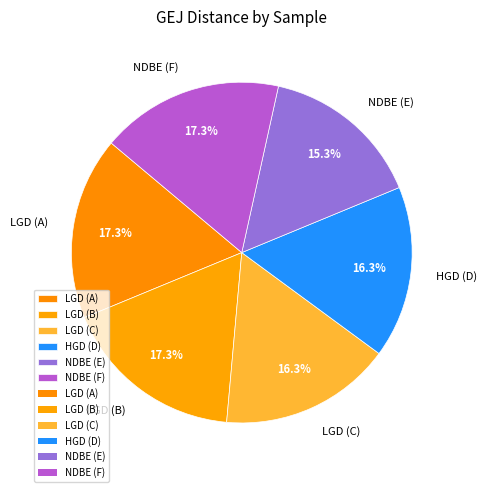

True or false: HGD (D) accounts for 26% of the total.

False